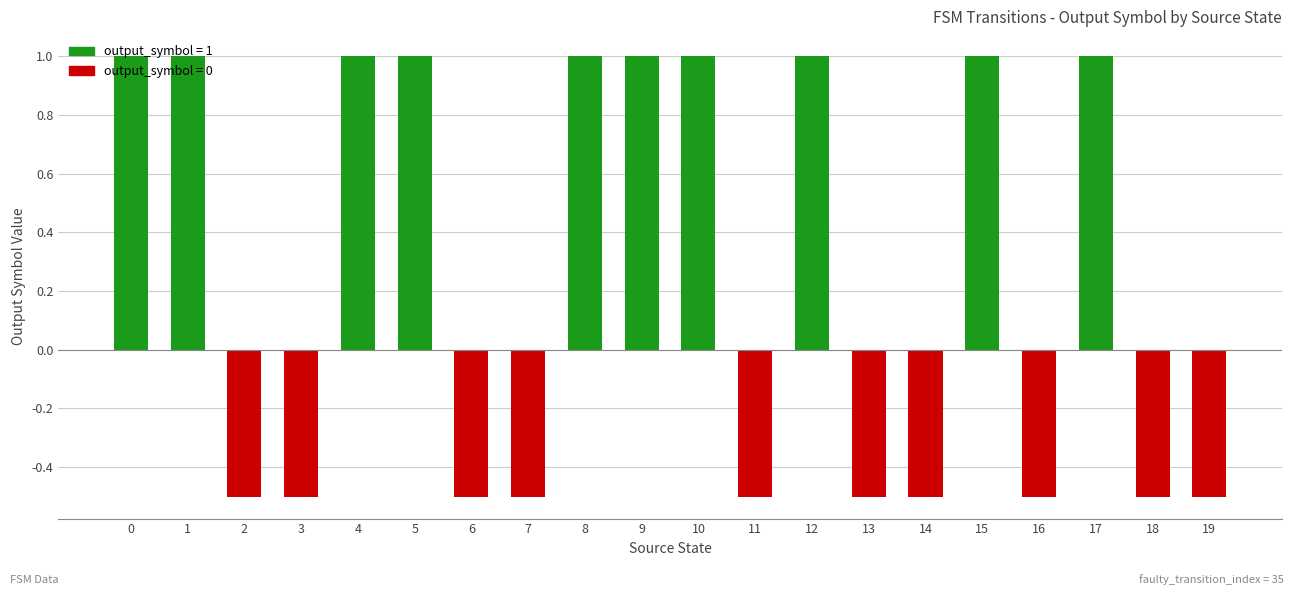

True or false: the data shows -0.5 at 18.

True